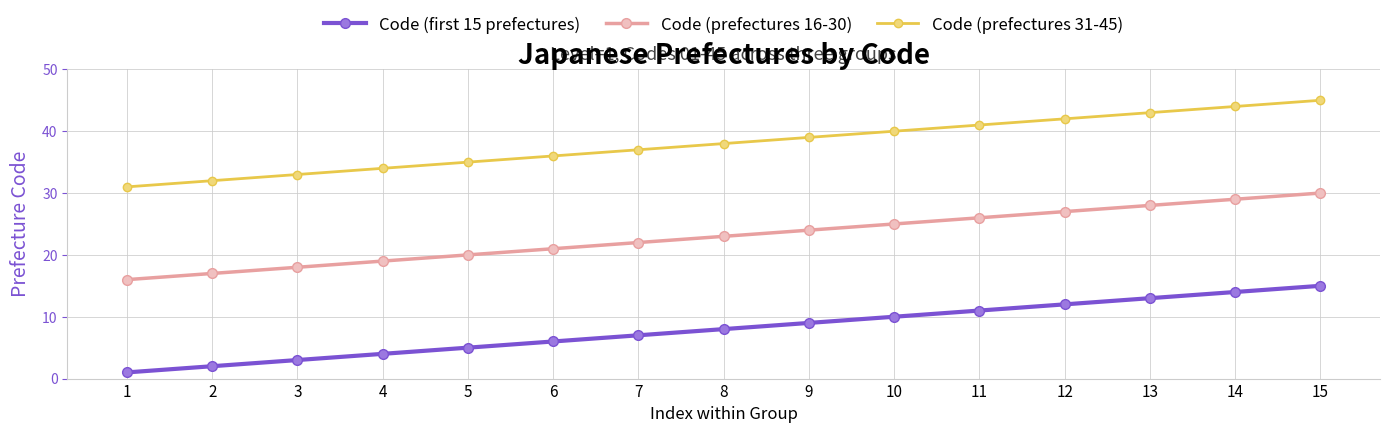

True or false: Code (prefectures 31-45) and Code (first 15 prefectures) intersect in this chart.

False